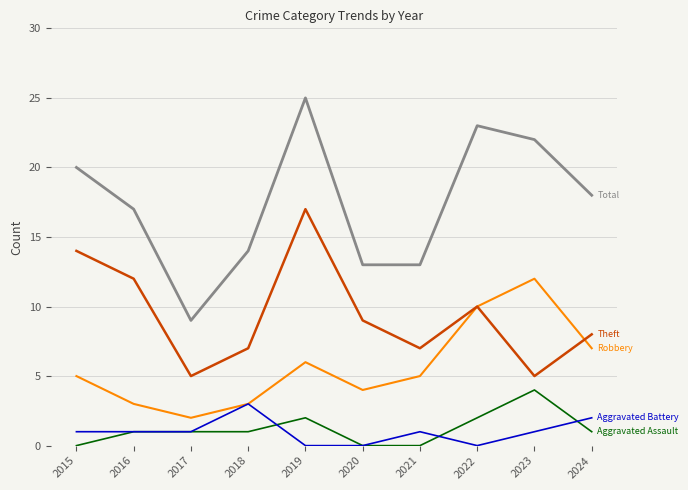

What is the maximum value shown in the chart?

25